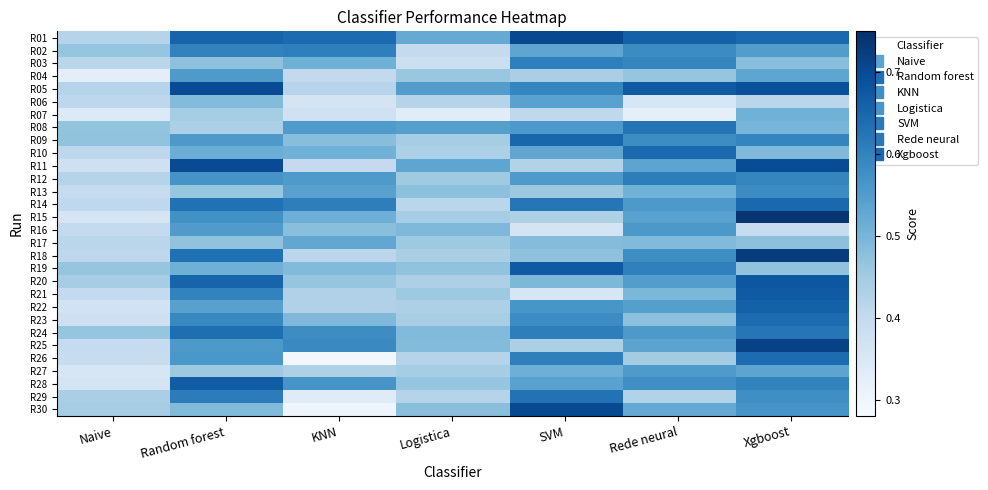

Rank the series by their maximum value, from highest to lowest.

R15, R18, R25, R01, R30, R05, R11, R20, R21, R19, R28, R22, R09, R10, R14, R26, R23, R24, R29, R08, R12, R02, R03, R13, R16, R04, R27, R06, R17, R07